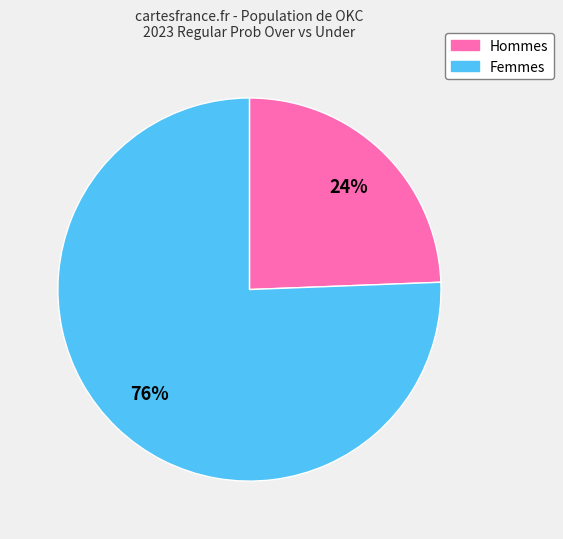

Combined, do Hommes and Femmes account for over 50%?

Yes